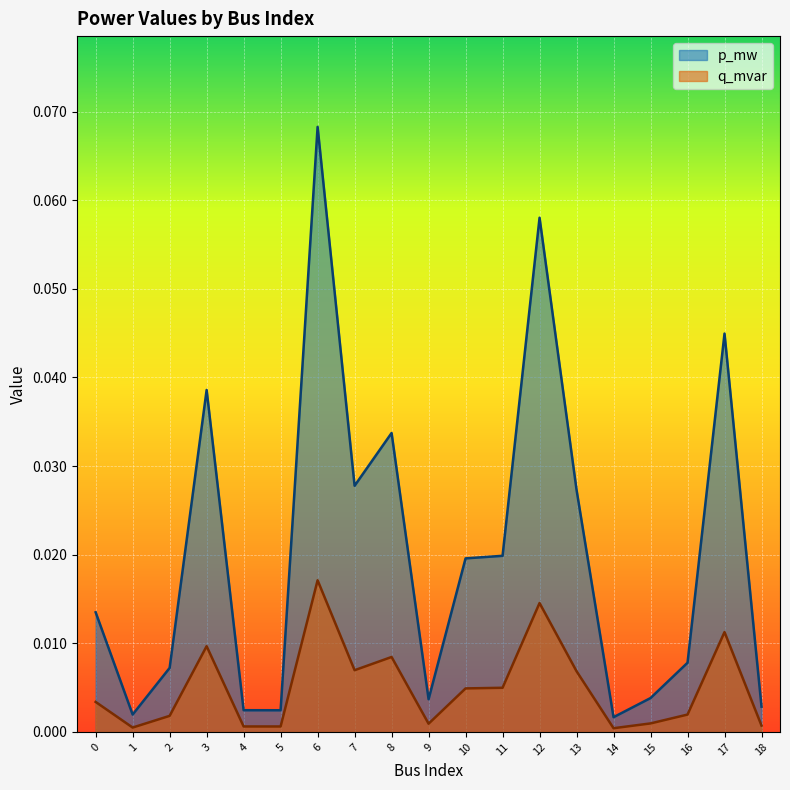

Does the chart display data point markers on the line(s)?

No